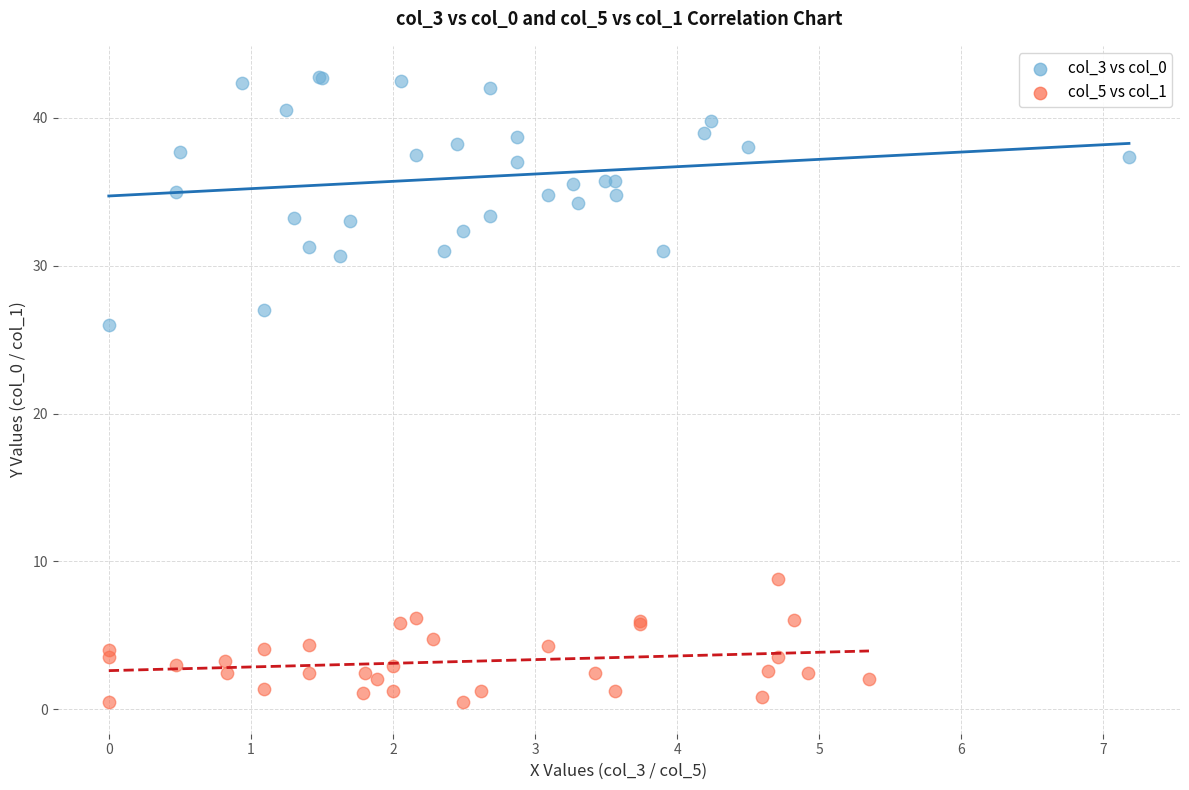

Which series has the widest spread of Y values?

col_3 vs col_0